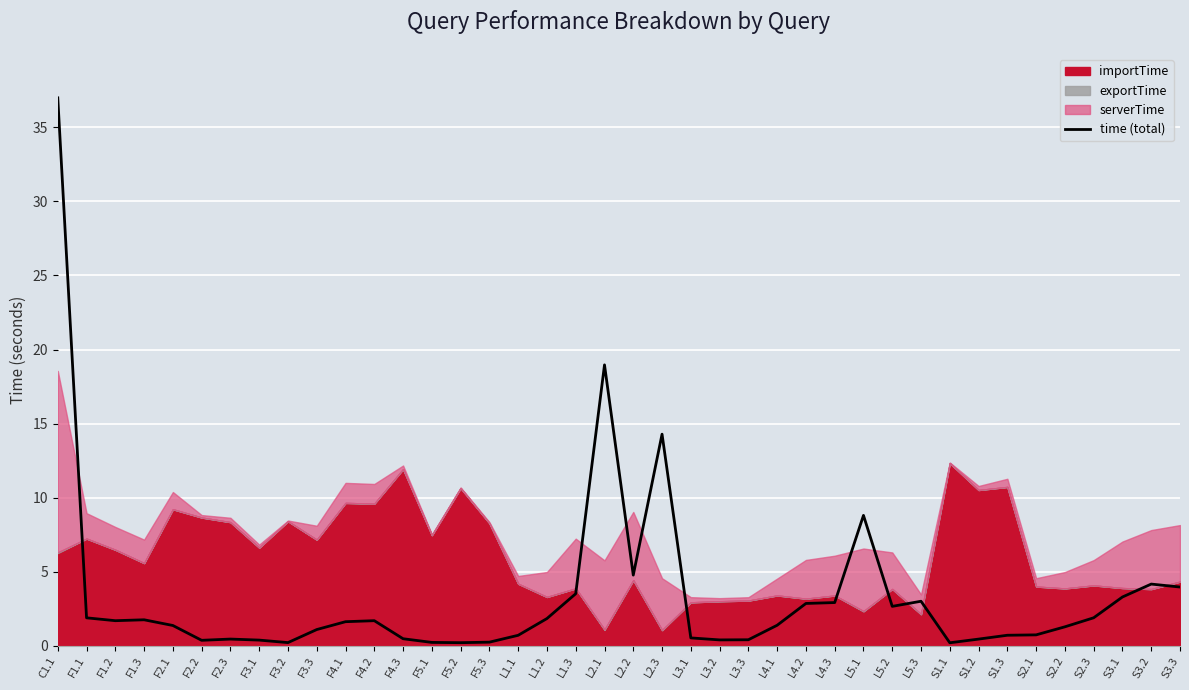

Is it true that the value at L2.2 is 4.8?

True